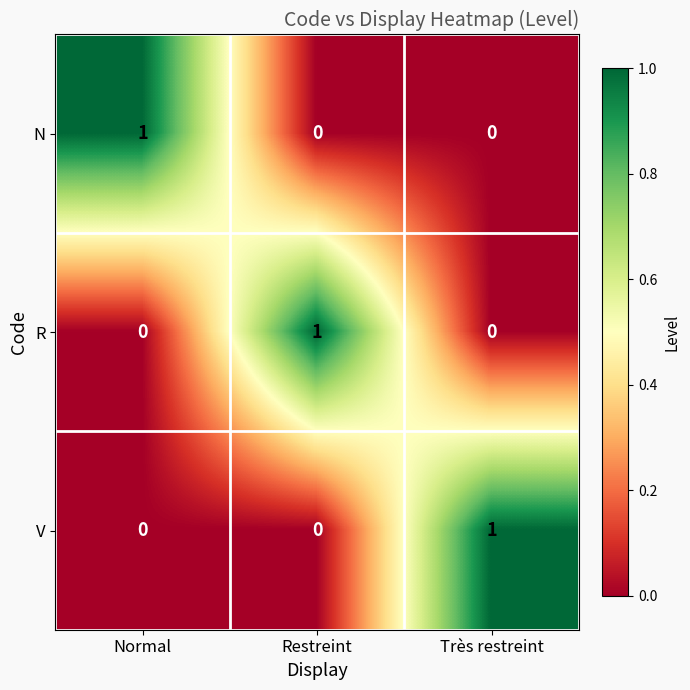

At how many categories does at least one series exceed 0?

3